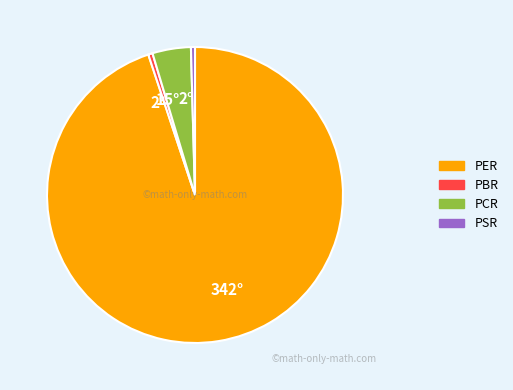

What is the largest slice in the pie chart?

PER